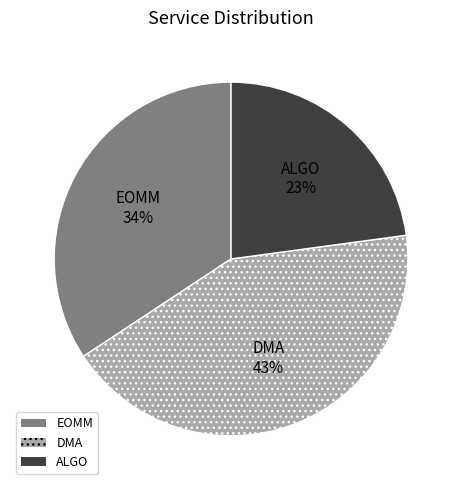

Combined, do ALGO and DMA account for over 50%?

Yes